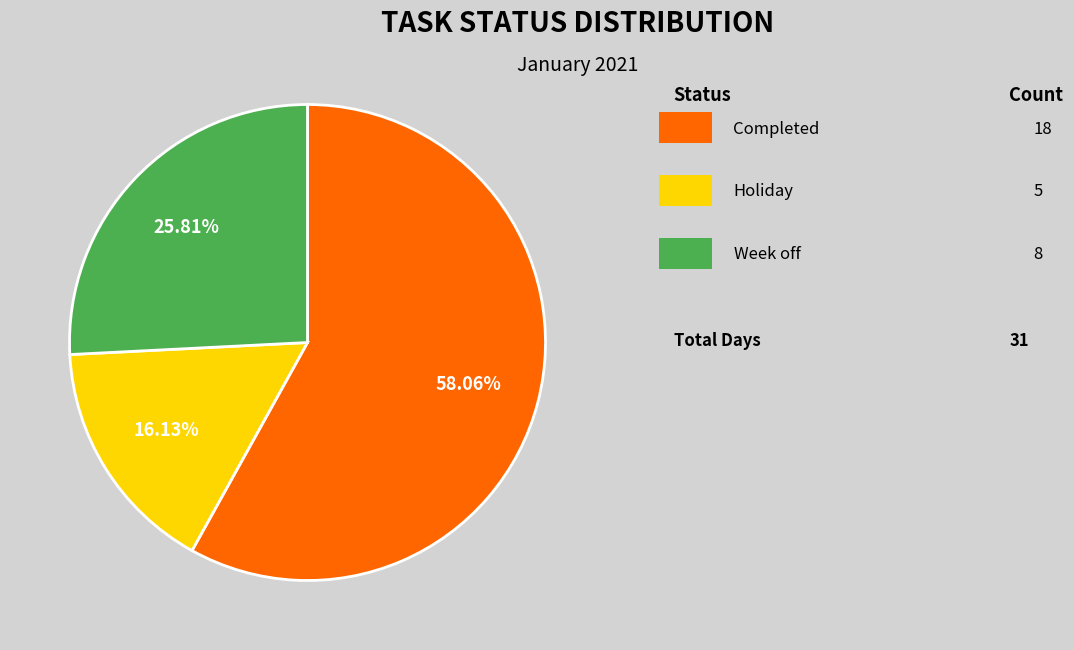

Is there any slice that represents more than half of the pie?

Yes